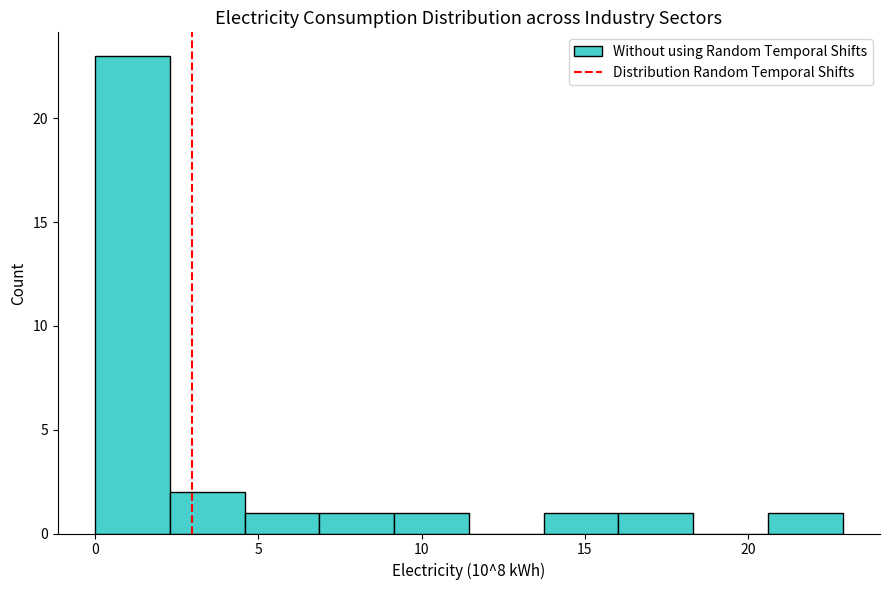

Reading left to right, list every bar in this chart as the range it spans on the x-axis followed by its height. Neither the bar edges nor the heights are printed on the chart, so give them approximately, as read against the axes.

0.0 to 2.5: 23
2.5 to 4.5: 2
4.5 to 7.0: 1
7.0 to 9.0: 1
9.0 to 11.5: 1
11.5 to 13.5: 0
13.5 to 16.0: 1
16.0 to 18.5: 1
18.5 to 20.5: 0
20.5 to 23.0: 1